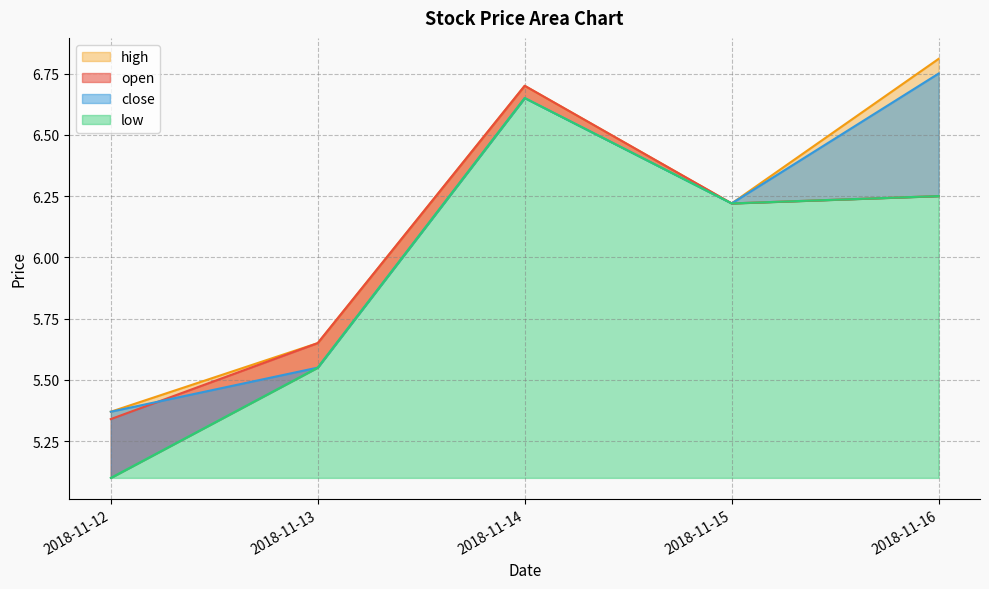

Reading right to left, extract all data points from this chart.

open: 2018-11-16=6.2	2018-11-15=6.2	2018-11-14=6.7	2018-11-13=5.7	2018-11-12=5.3
close: 2018-11-16=6.8	2018-11-15=6.2	2018-11-14=6.7	2018-11-13=5.5	2018-11-12=5.4
high: 2018-11-16=6.8	2018-11-15=6.2	2018-11-14=6.7	2018-11-13=5.7	2018-11-12=5.4
low: 2018-11-16=6.2	2018-11-15=6.2	2018-11-14=6.7	2018-11-13=5.5	2018-11-12=5.1